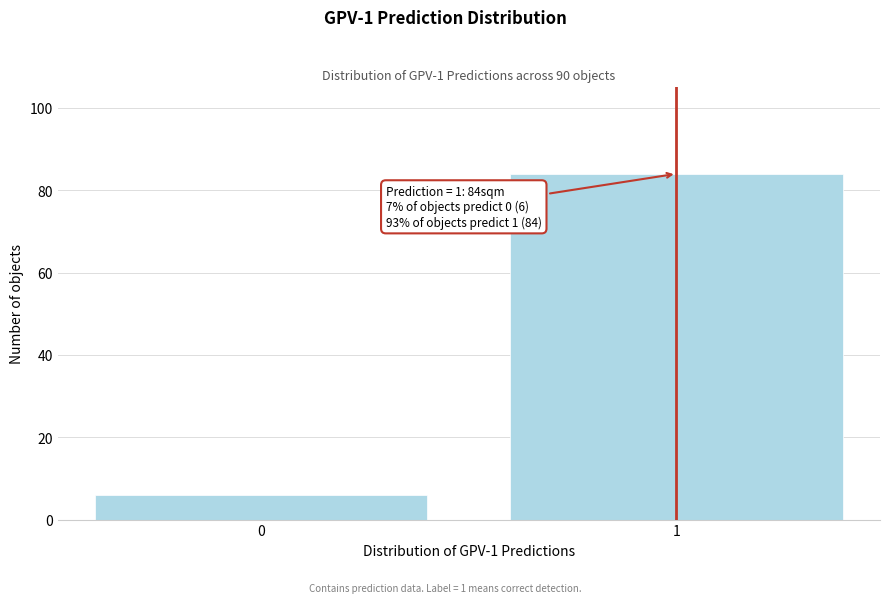

Reading left to right, transcribe all the data shown in this chart.

0=6	1=84